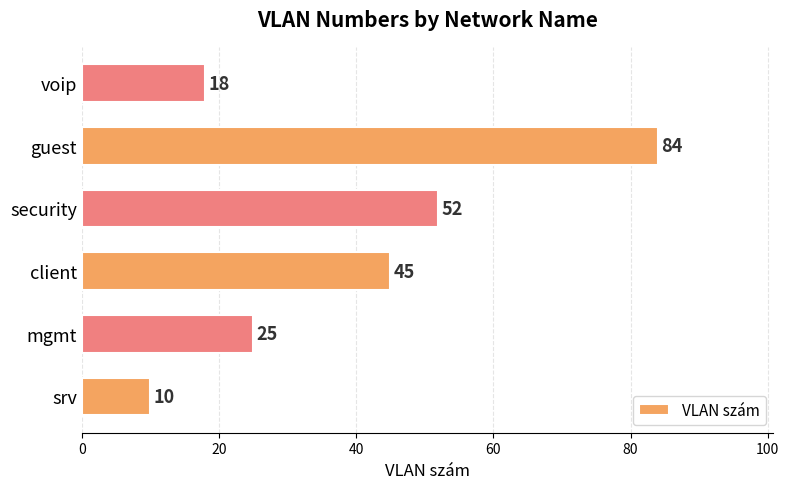

What is the average value?

39